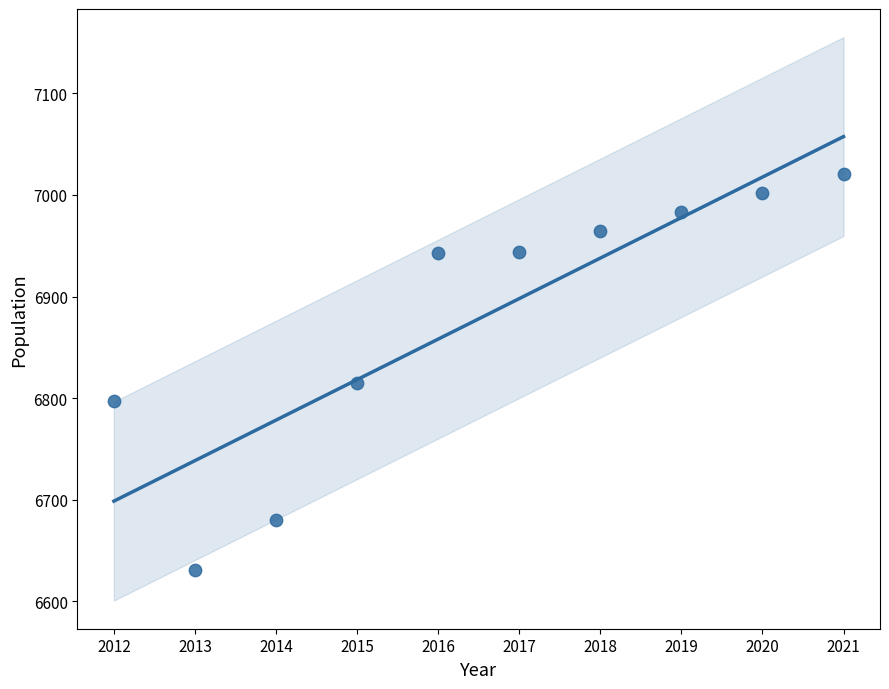

What Y value in the scatter plot is closest to 6826?

6815